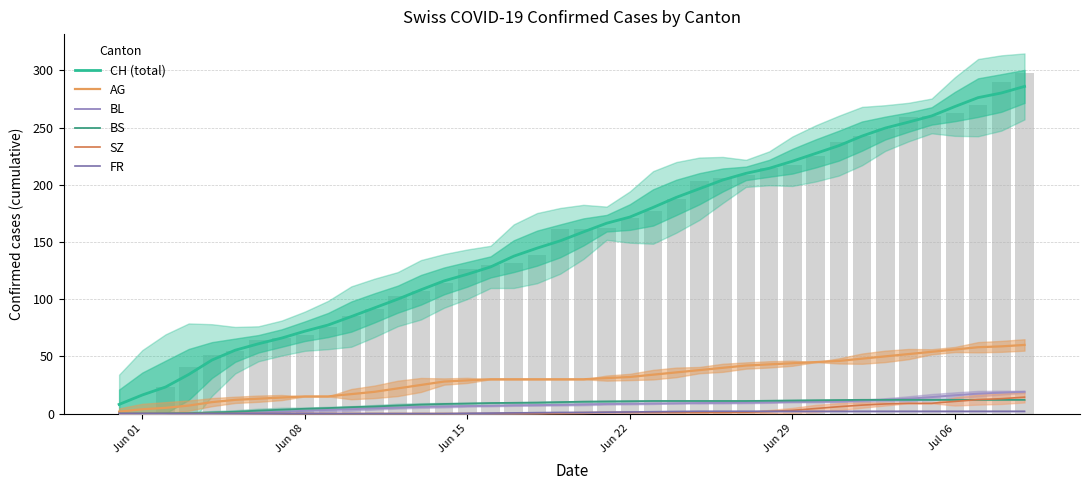

What is the spread (max minus min) of values at Jun 01?

8.0